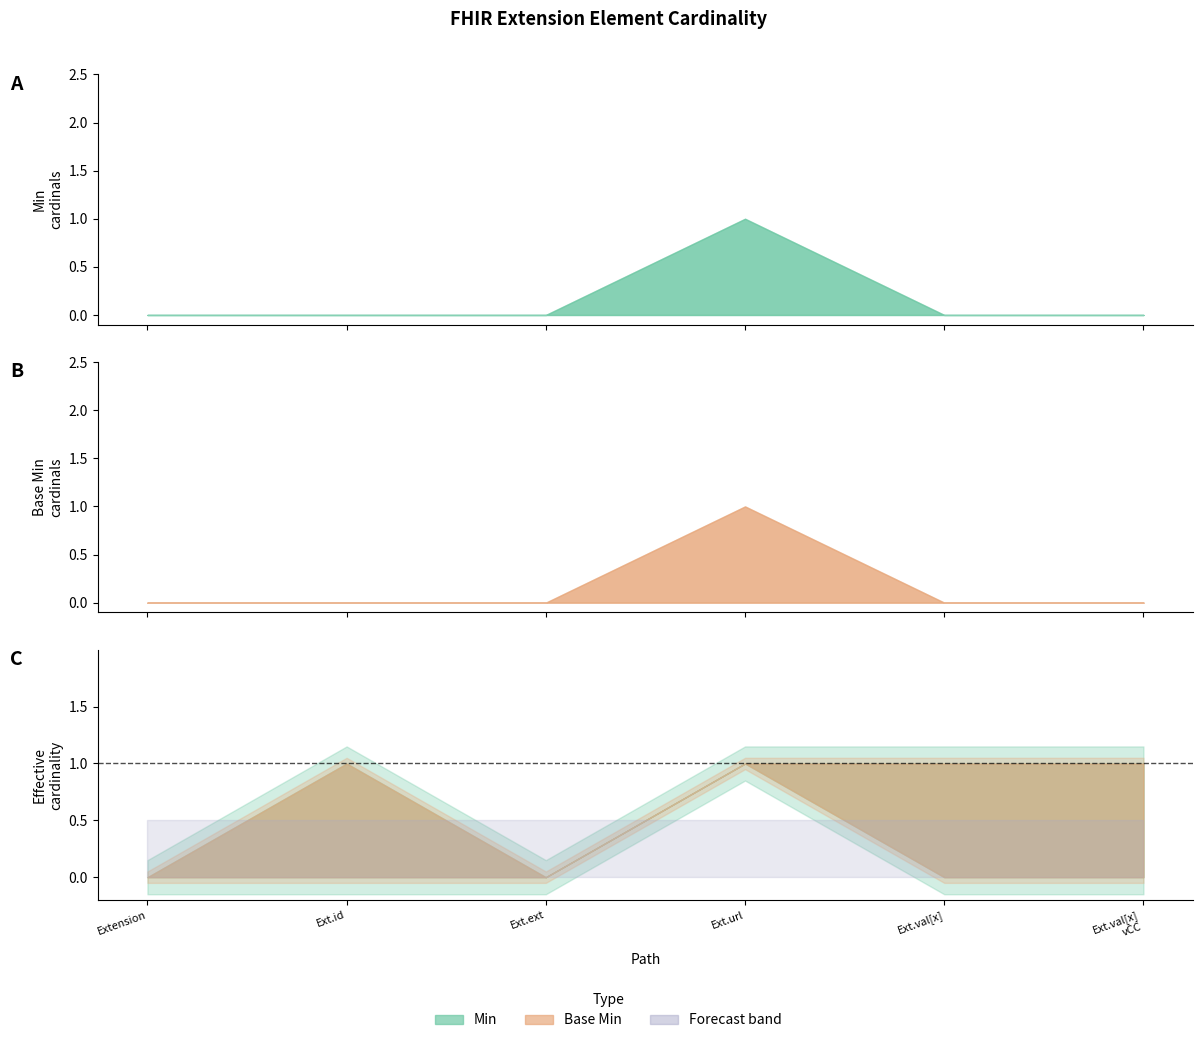

At Extension.value[x] (valueCodeableConcept), list the series in order from smallest to largest.

Min, Base Min